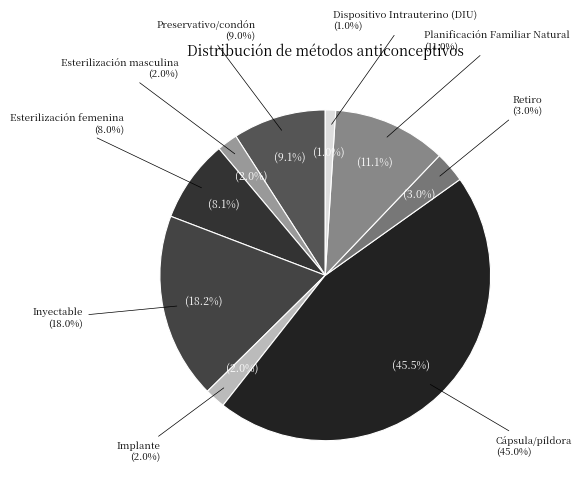

Count the number of slices in the pie.

9